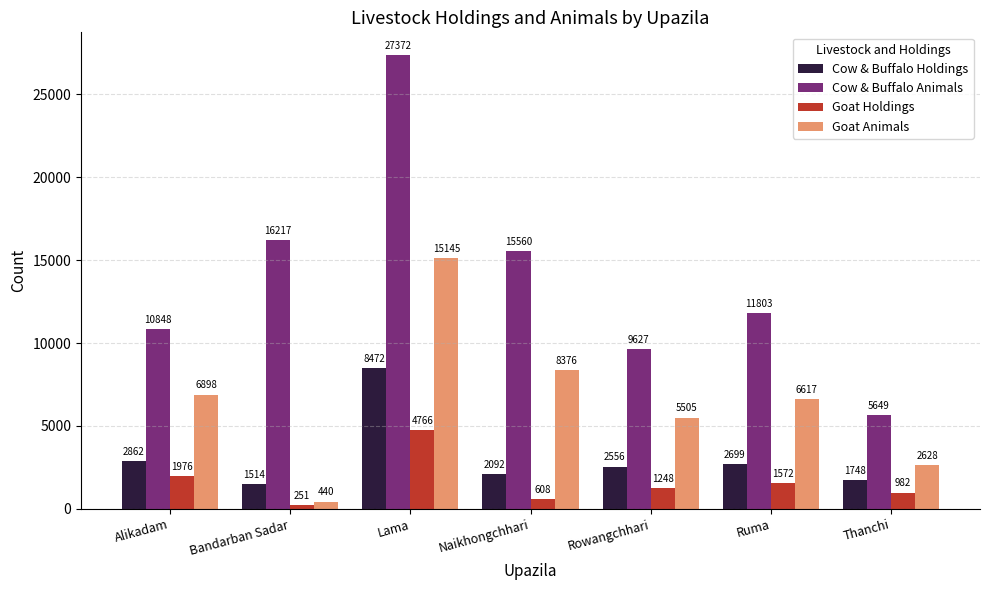

How many groups of bars are there?

7